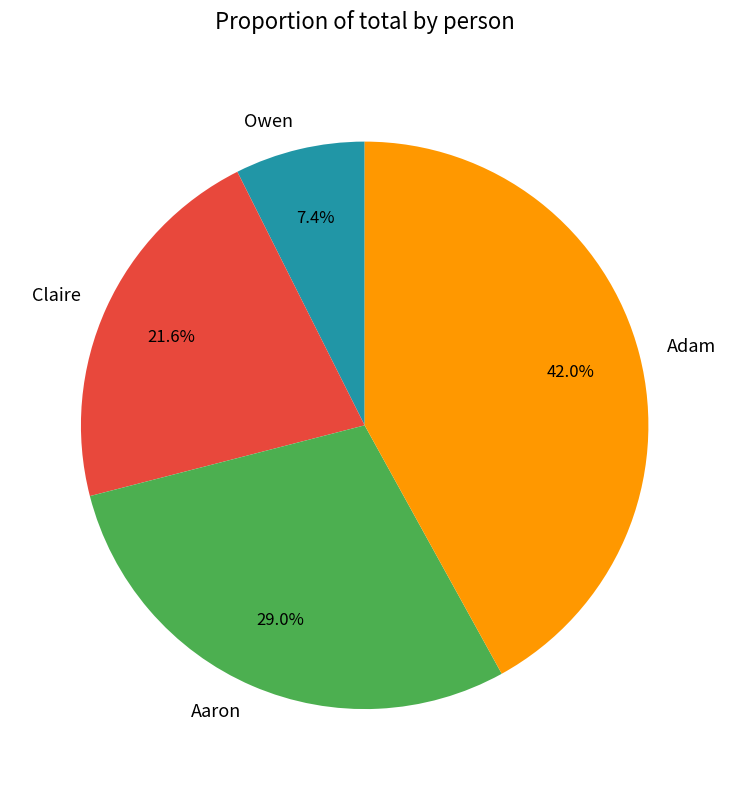

Which has a higher value, Aaron or Adam?

Adam